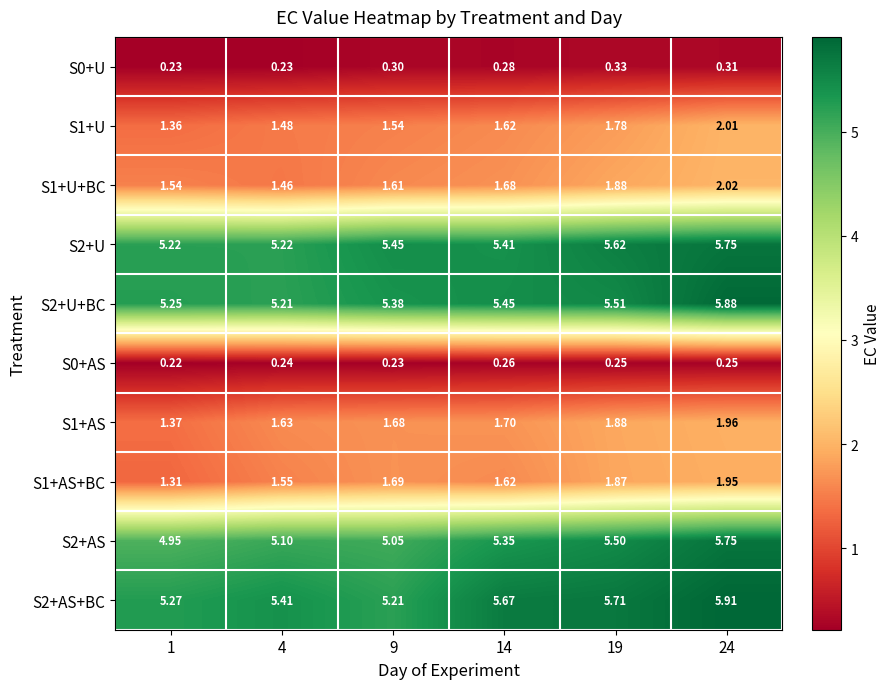

Is the value of S2+U at 19 greater than the value of S2+AS+BC at 4?

Yes